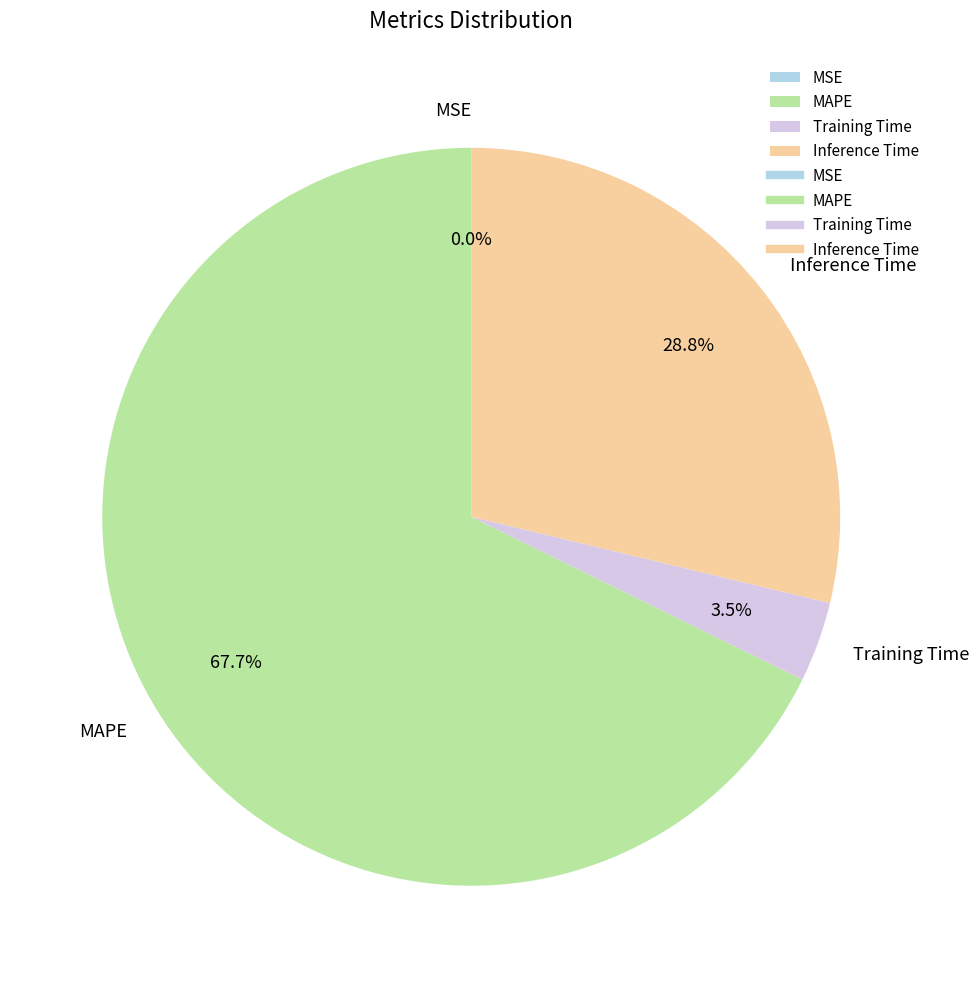

Combined, do Inference Time and Training Time account for over 50%?

No